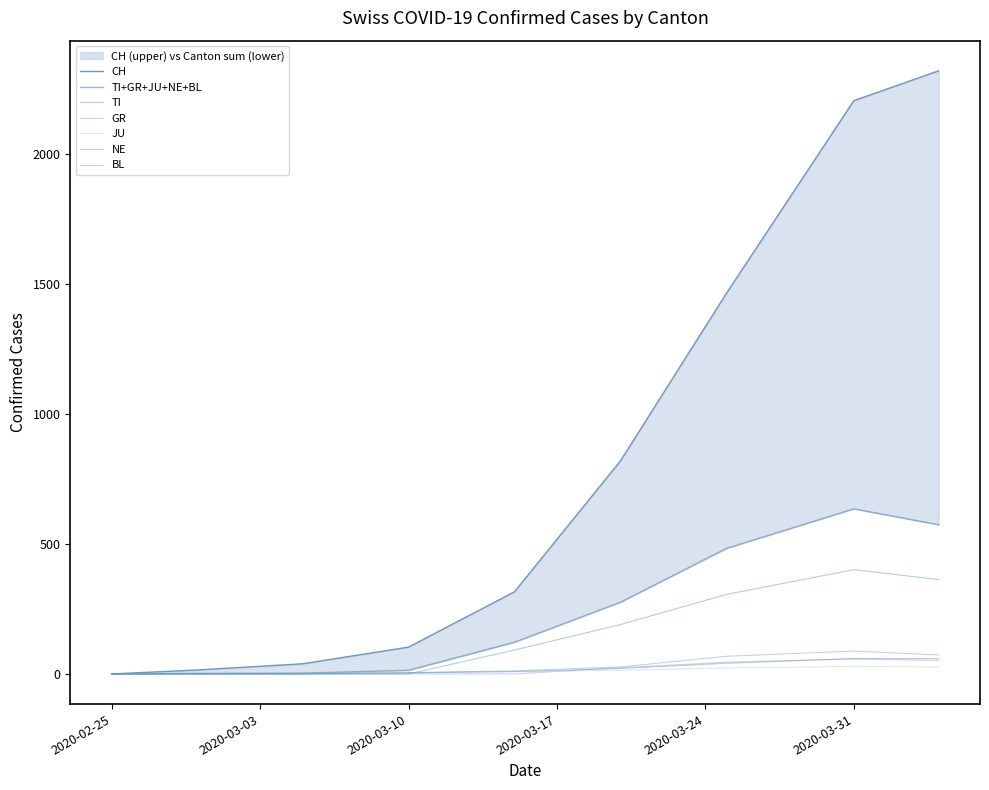

How many values in GR are above zero?

4